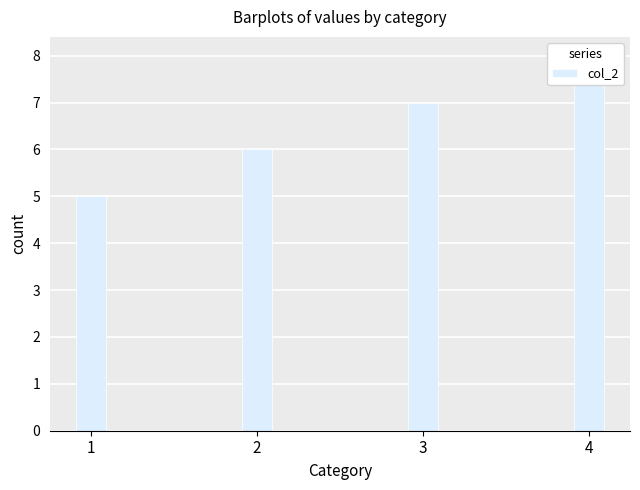

What is the average value?

6